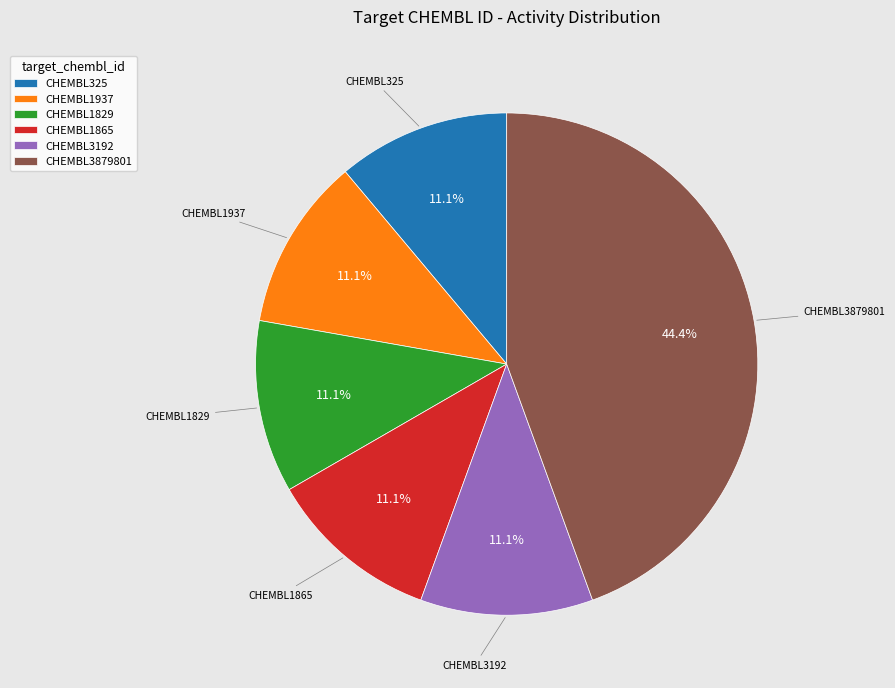

To the nearest percent, what portion does CHEMBL1865 represent?

11%